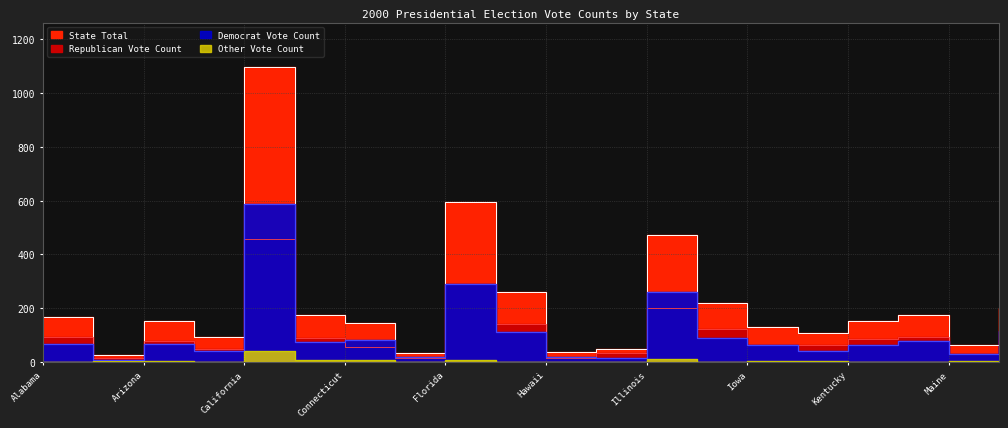

Rank the categories by Republican Vote Count value from highest to lowest.

California, Florida, Illinois, Georgia, Indiana, Alabama, Louisiana, Colorado, Kentucky, Maryland, Arizona, Iowa, Kansas, Connecticut, Arkansas, Idaho, Maine, Alaska, Hawaii, Delaware